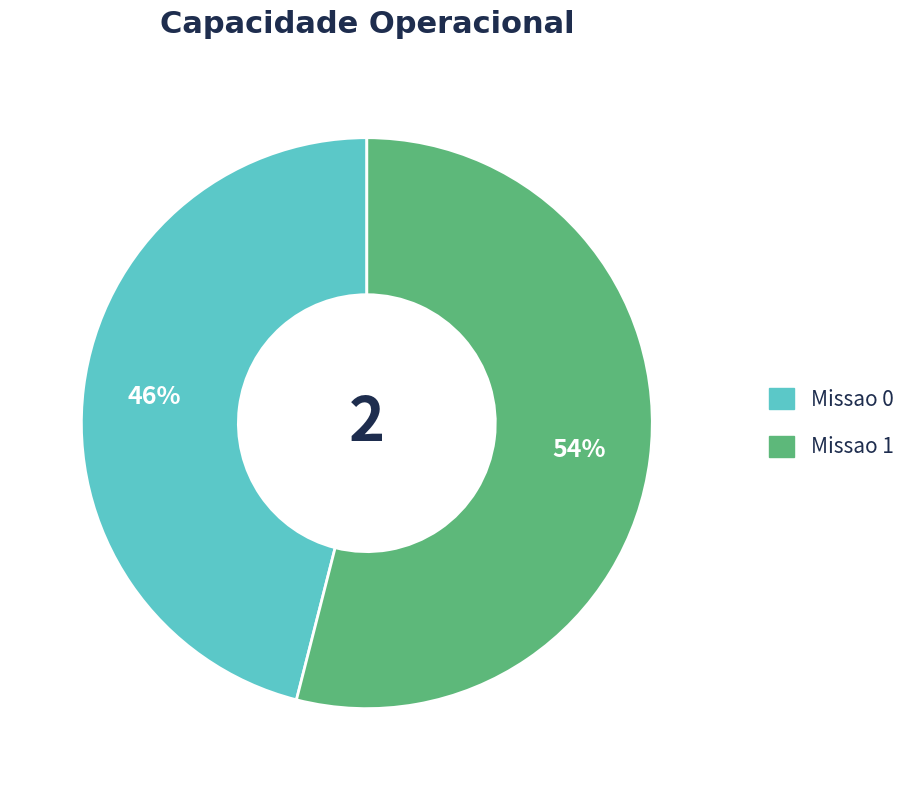

What percentage is the Missao 0 slice, to the nearest percent?

46%